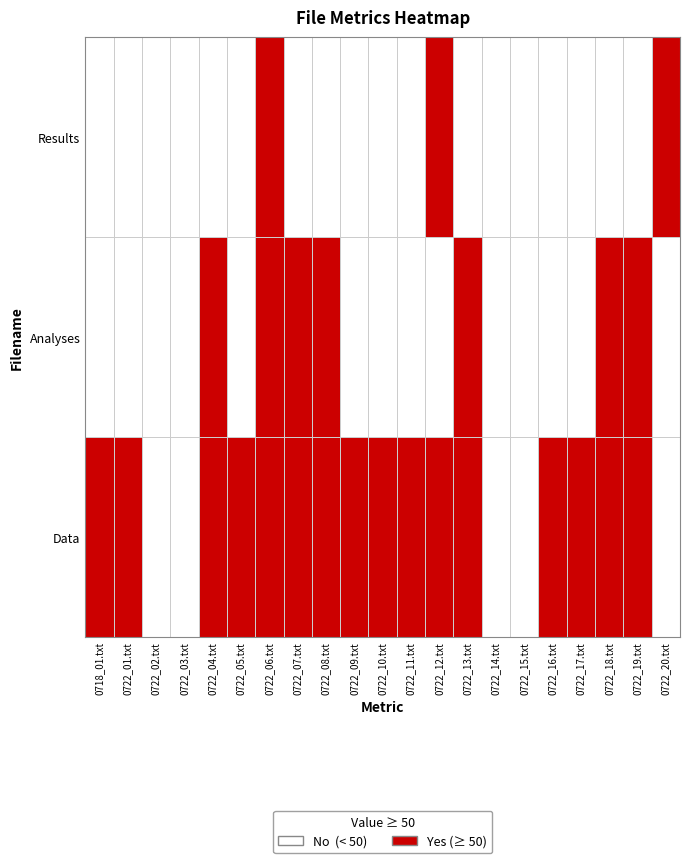

Count the number of data series in this chart.

3